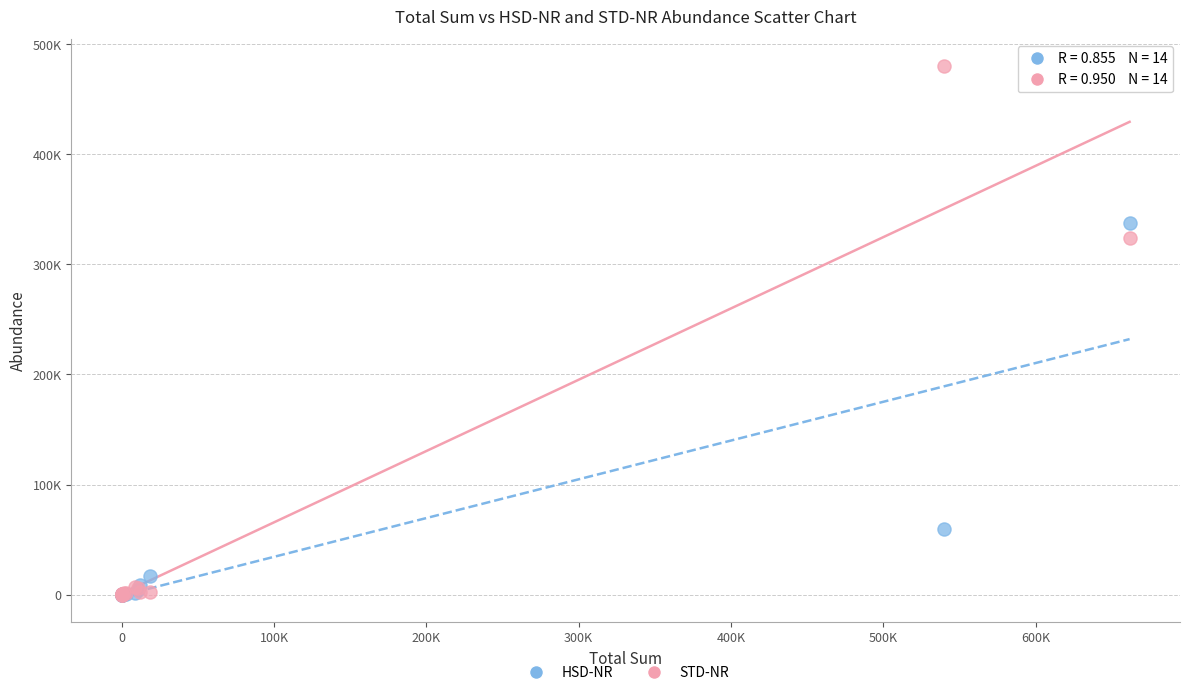

Which series reaches the maximum Y coordinate?

STD-NR